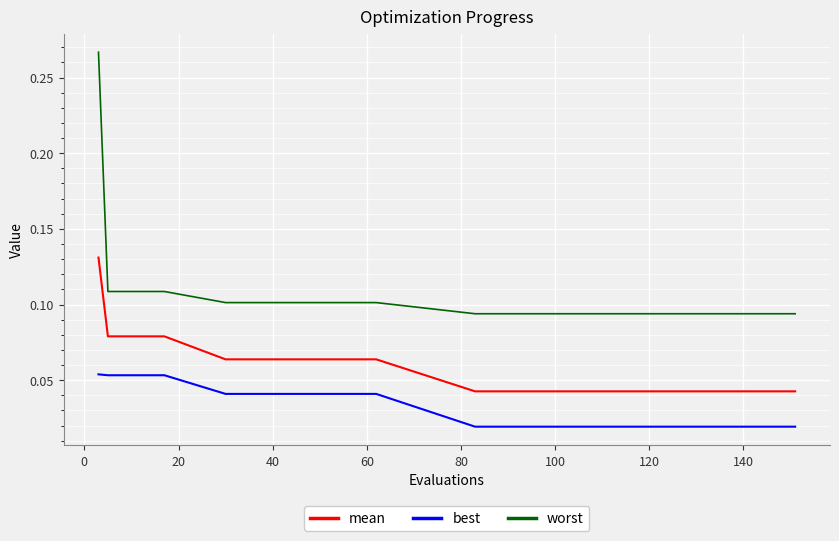

Rank the series by their maximum value, from lowest to highest.

best, mean, worst